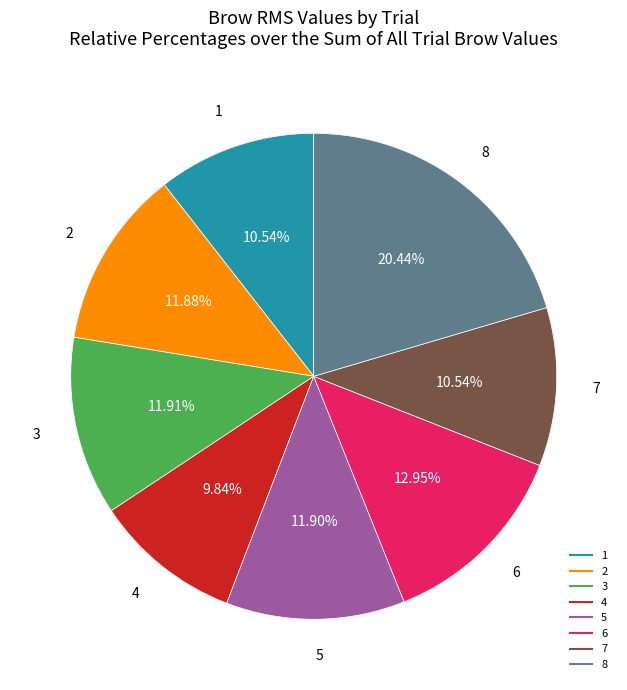

Count the number of slices in the pie.

8